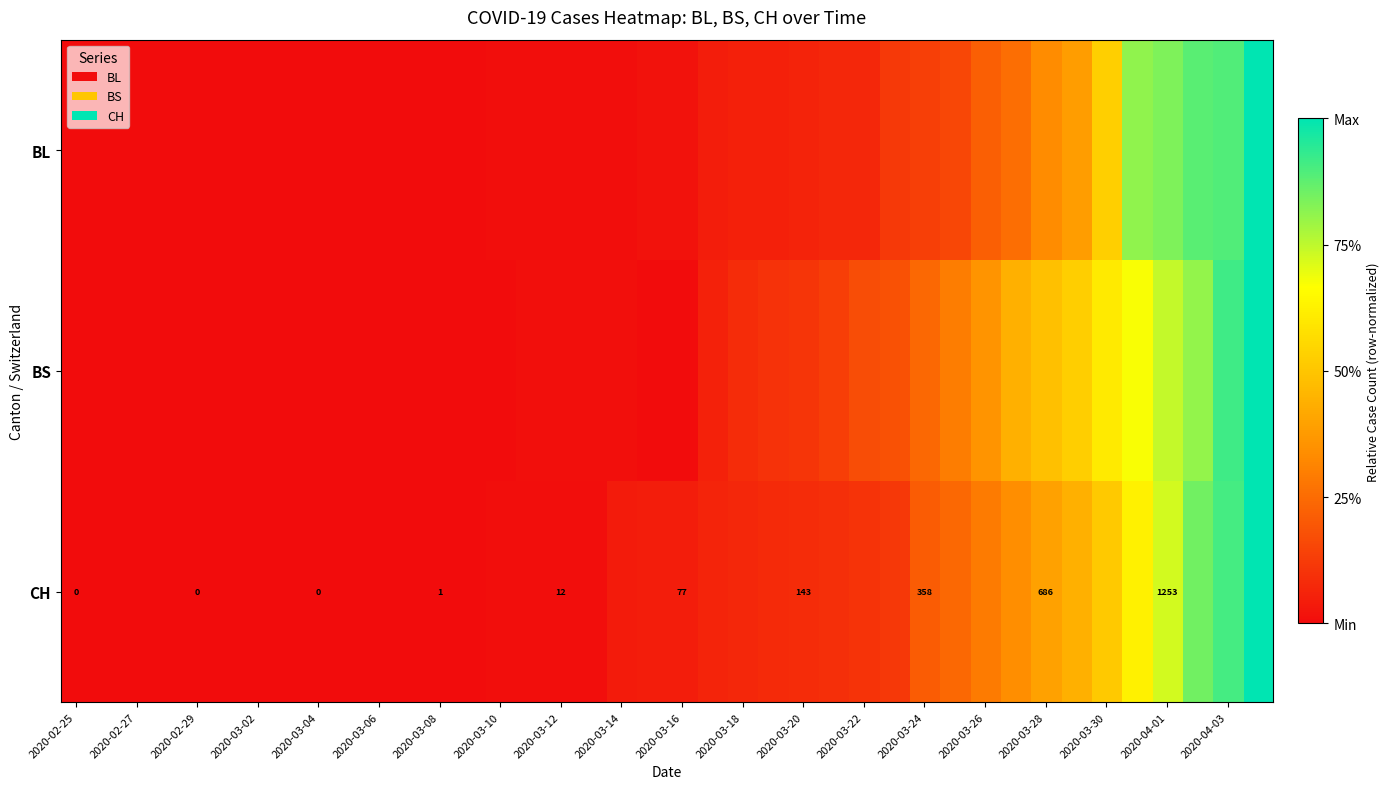

List the series in order of their overall mean, lowest first.

BL, CH, BS